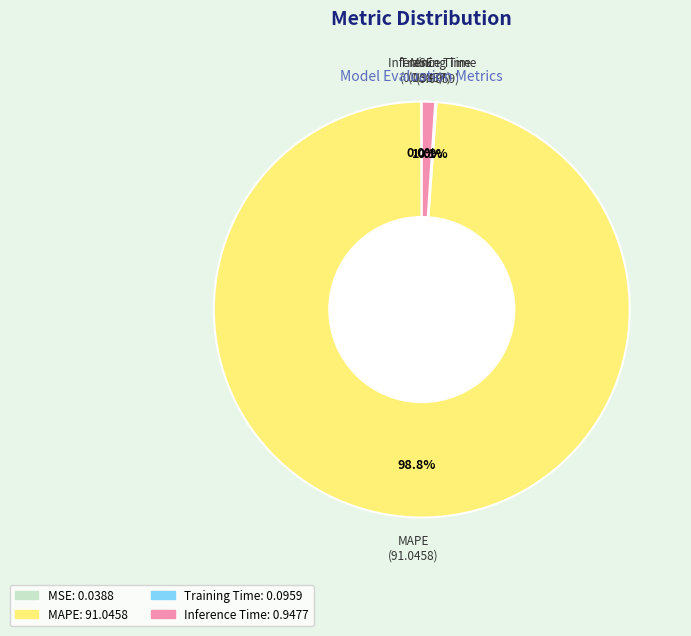

How much of the chart is everything except Inference Time?

99.0%